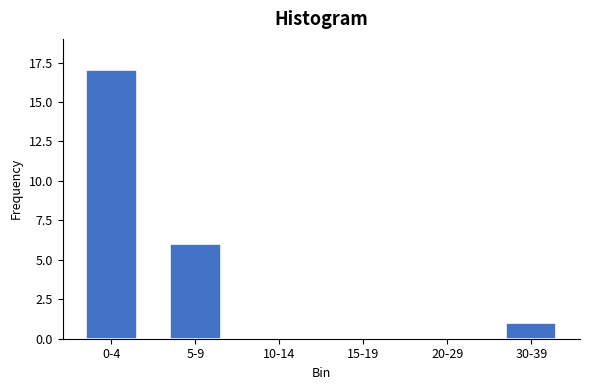

Reading right to left, list all the values displayed in this chart.

30-39=1	20-29=0	15-19=0	10-14=0	5-9=6	0-4=17